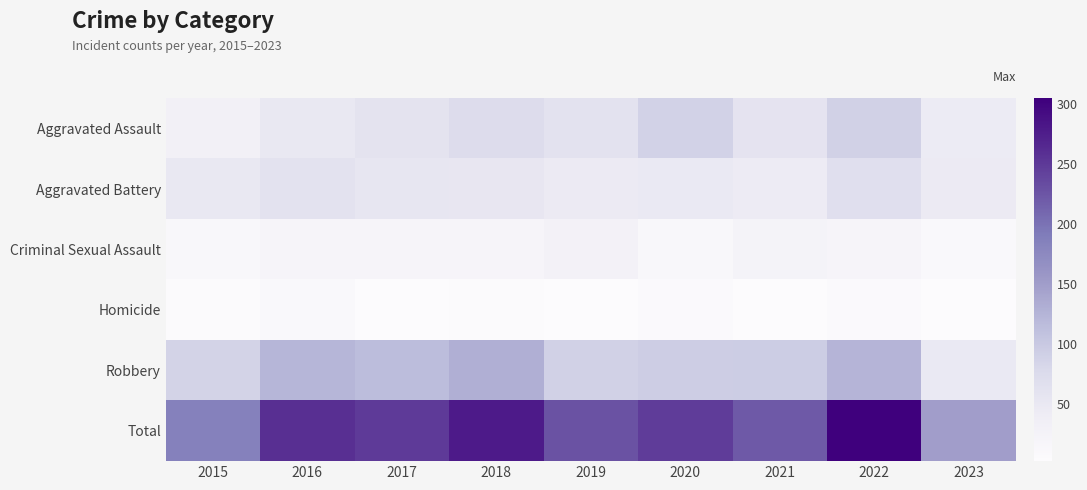

Between 2017 and 2023, which series saw the biggest shift?

Total